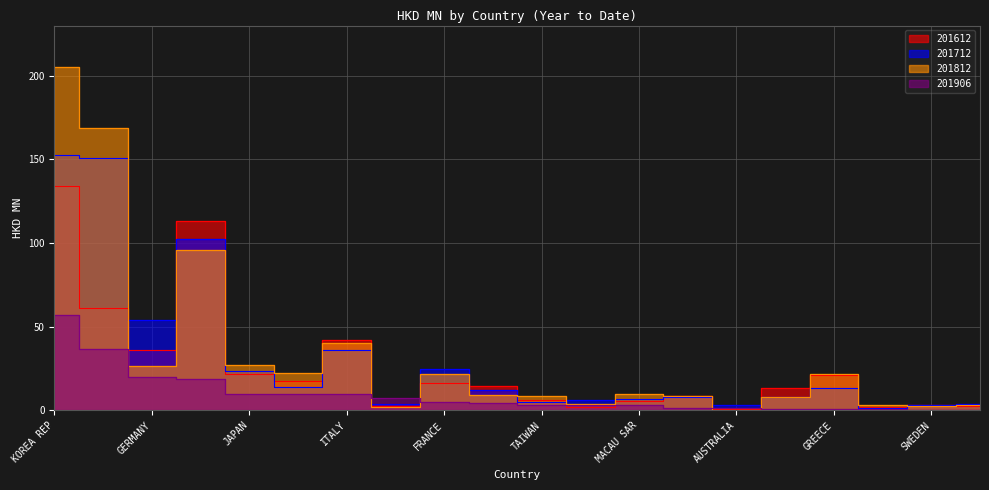

Is the value of 201612 at U ARAB EMIRATES greater than the value of 201906 at GERMANY?

No